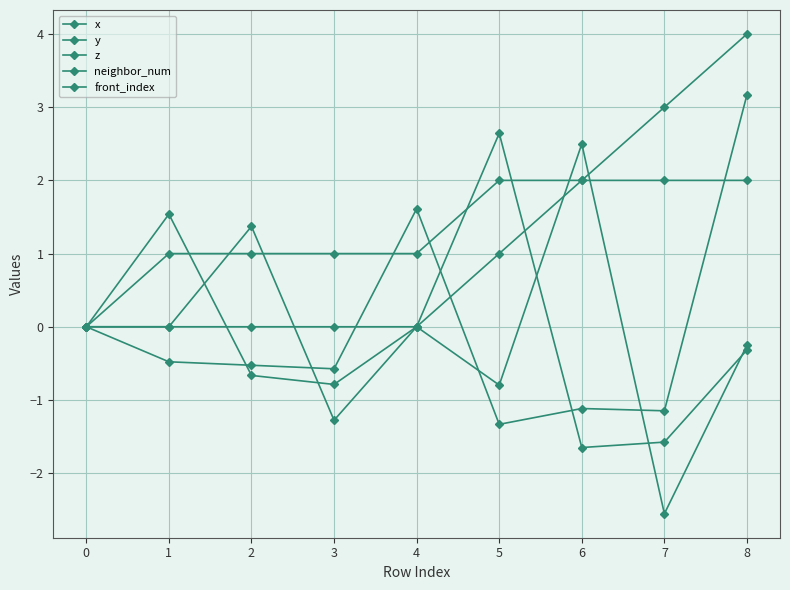

List the series in order of their peak value, highest first.

front_index, z, x, y, neighbor_num